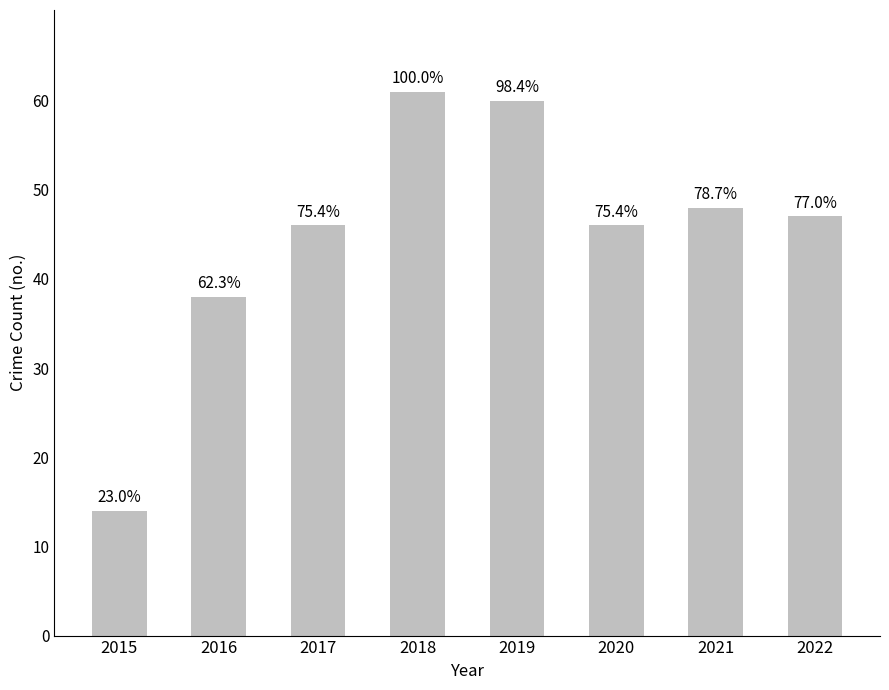

What is the value of the 5th bar from the left?

60